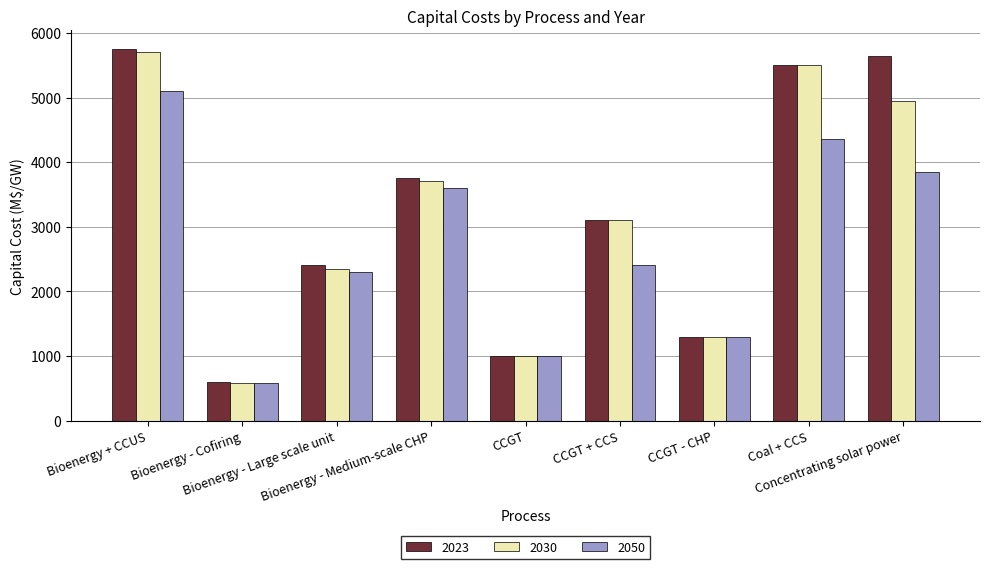

Reading right to left, list all the values displayed in this chart.

2023: Concentrating solar power=5650	Coal + CCS=5500	CCGT - CHP=1300	CCGT + CCS=3100	CCGT=1000	Bioenergy - Medium-scale CHP=3750	Bioenergy - Large scale unit=2400	Bioenergy - Cofiring=600	Bioenergy + CCUS=5750
2030: Concentrating solar power=4950	Coal + CCS=5500	CCGT - CHP=1300	CCGT + CCS=3100	CCGT=1000	Bioenergy - Medium-scale CHP=3700	Bioenergy - Large scale unit=2350	Bioenergy - Cofiring=575	Bioenergy + CCUS=5700
2050: Concentrating solar power=3850	Coal + CCS=4350	CCGT - CHP=1300	CCGT + CCS=2400	CCGT=1000	Bioenergy - Medium-scale CHP=3600	Bioenergy - Large scale unit=2300	Bioenergy - Cofiring=575	Bioenergy + CCUS=5100